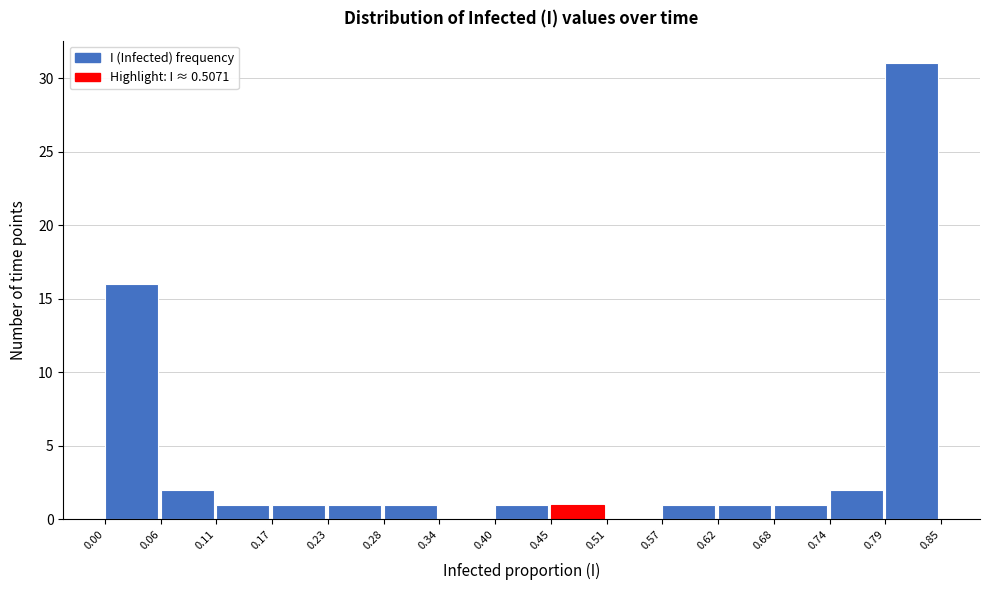

What is the height of the bar covering 0.06 to 0.11 on the x-axis? The values are not printed on the chart, so give them approximately, as read against the axis.

2